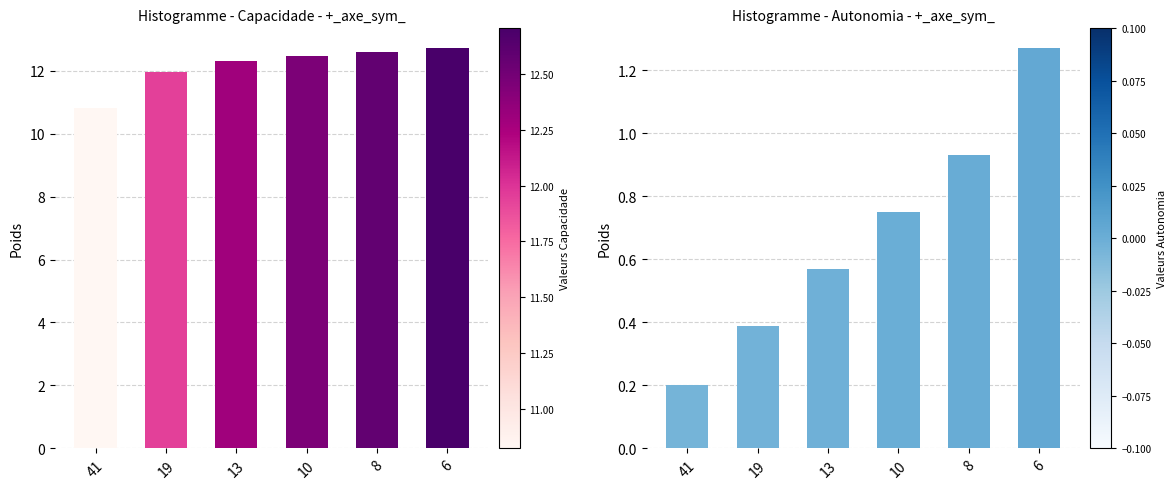

What are all the series names shown in the legend?

Capacidade operacional [ha/h], Autonomia Projetada [h]